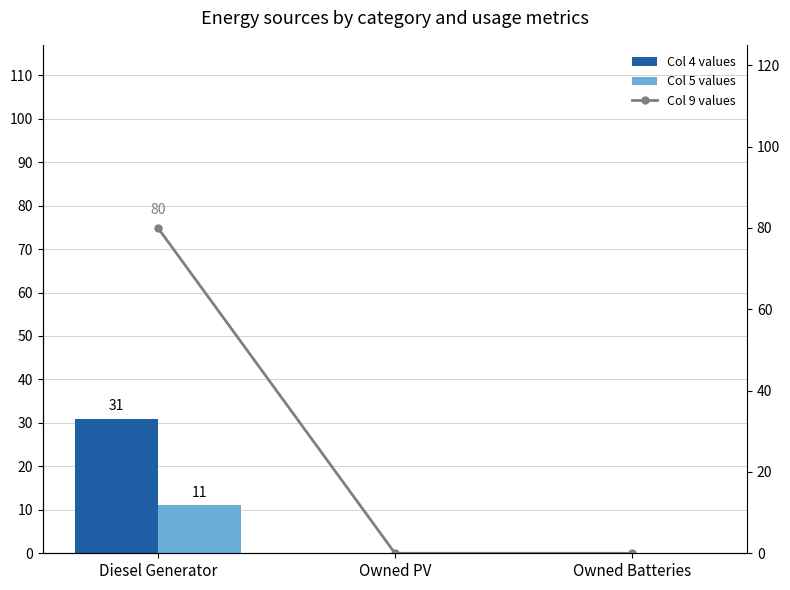

Does the chart contain any negative values?

No